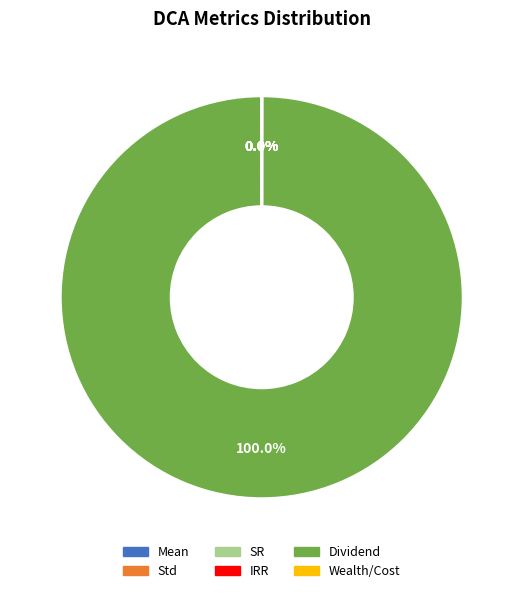

Which slice is the largest?

Dividend